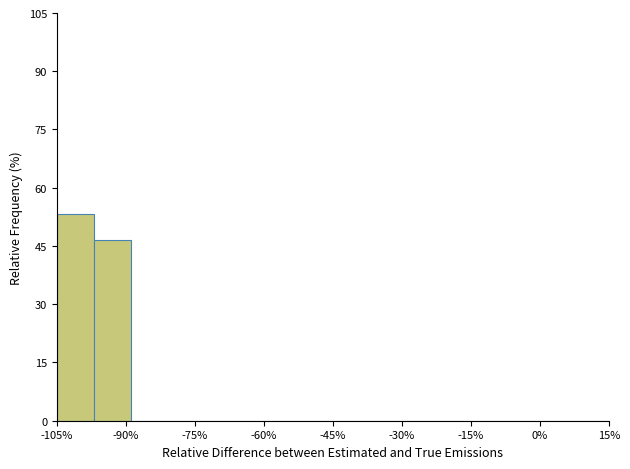

Reading left to right, transcribe this chart: for each bar, give the range it covers on the x-axis and its height. Neither the bar edges nor the heights are printed on the chart, so give them approximately, as read against the axes.

-105 to -97: 54
-97 to -89: 46
-89 to -81: 0
-81 to -73: 0
-73 to -65: 0
-65 to -57: 0
-57 to -49: 0
-49 to -41: 0
-41 to -33: 0
-33 to -25: 0
-25 to -17: 0
-17 to -9: 0
-9 to -1: 0
-1 to 7: 0
7 to 15: 0